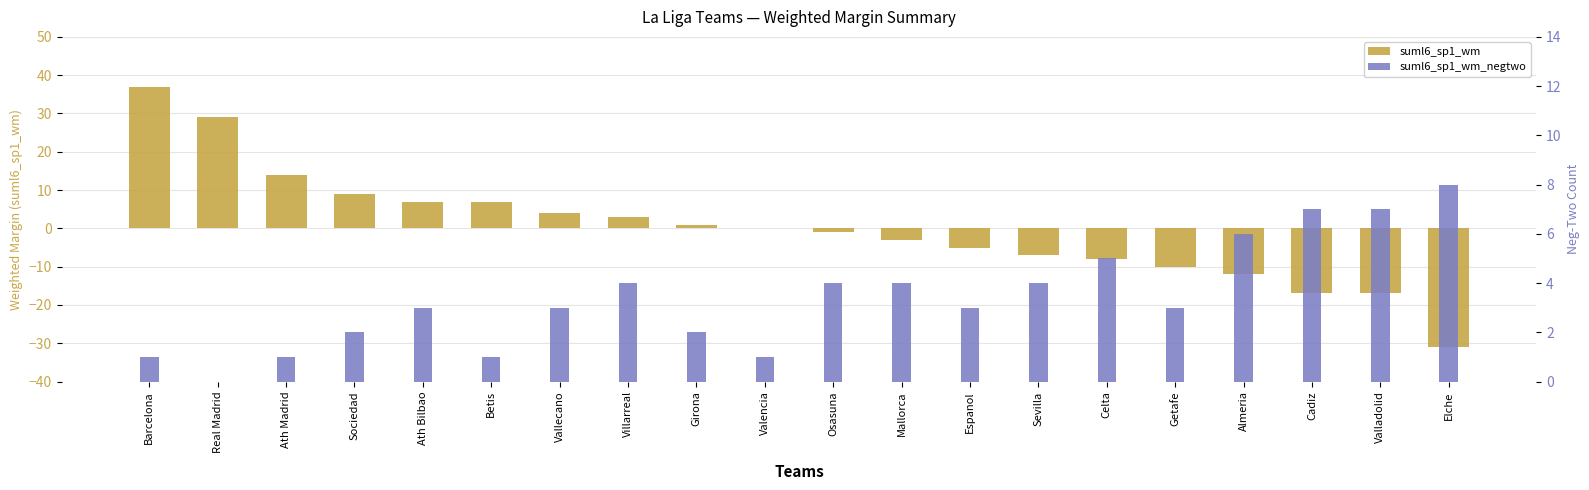

How many data points does each series have?

20